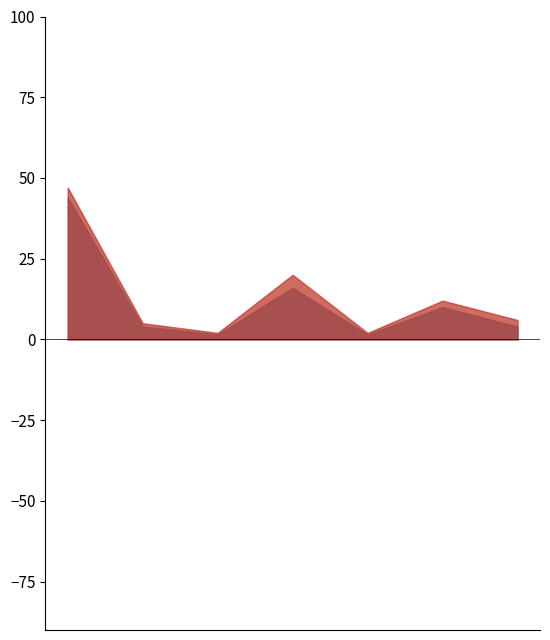

The value at 2017-04-10 is 9. True or false?

False